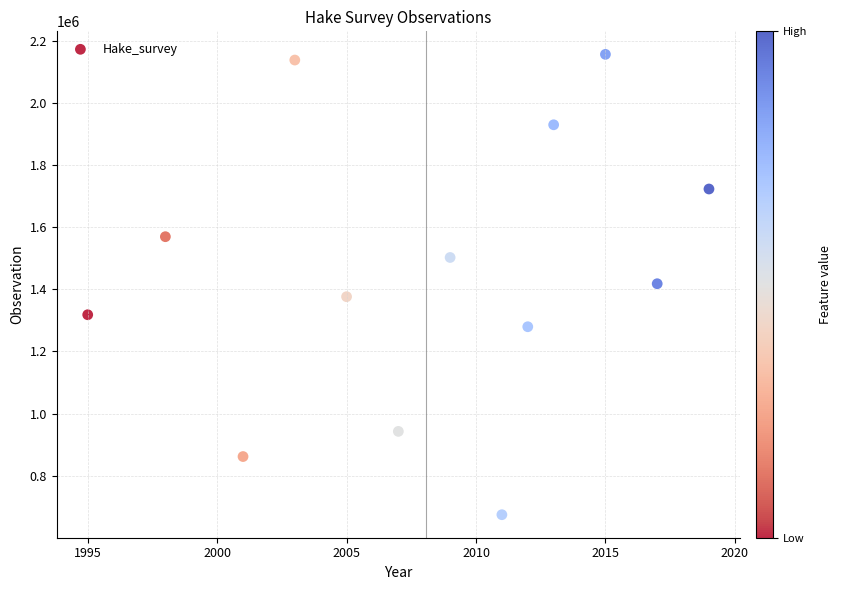

What is the range of Y values (max minus min)?

1481236